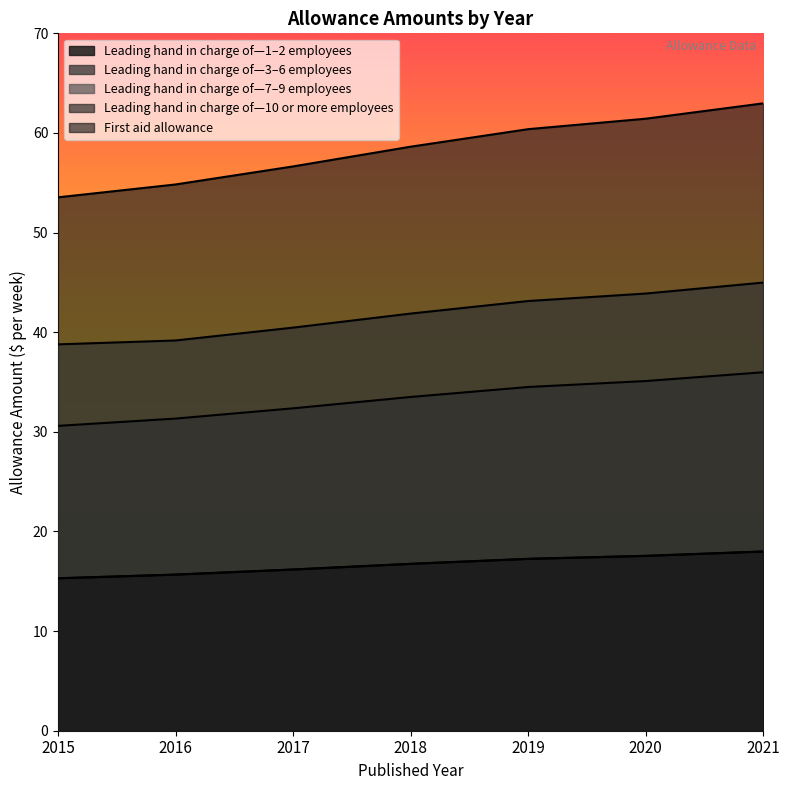

What is the lowest value of the Leading hand in charge of—1–2 employees series?

15.3